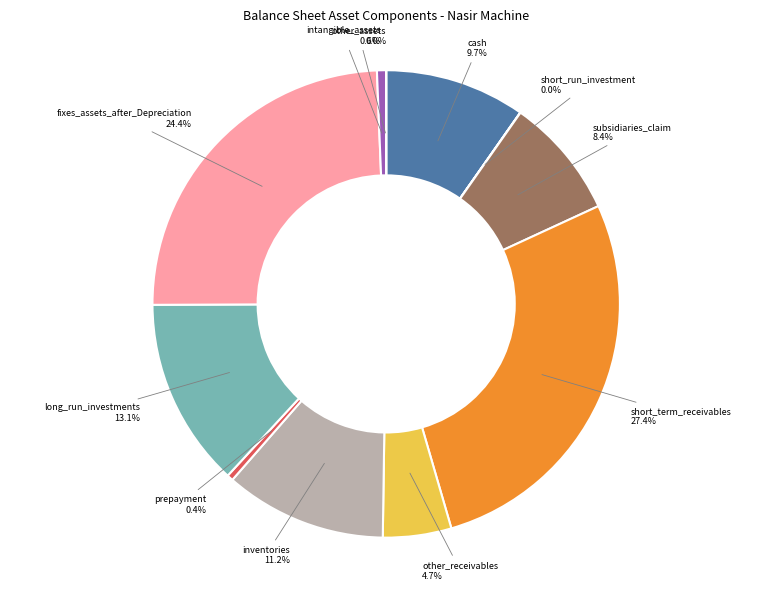

Is there a majority slice in this chart?

No